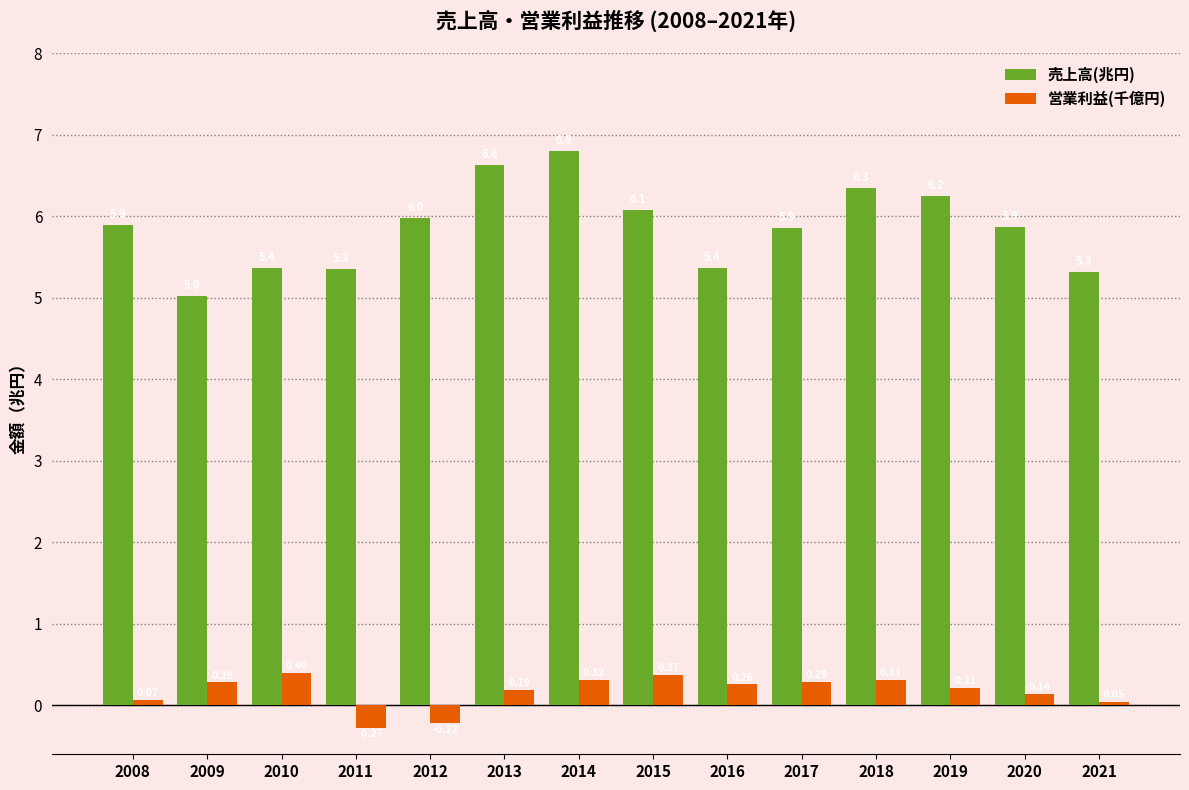

Rank the categories by 売上高(兆円) value from lowest to highest.

2009, 2021, 2011, 2016, 2010, 2017, 2020, 2008, 2012, 2015, 2019, 2018, 2013, 2014